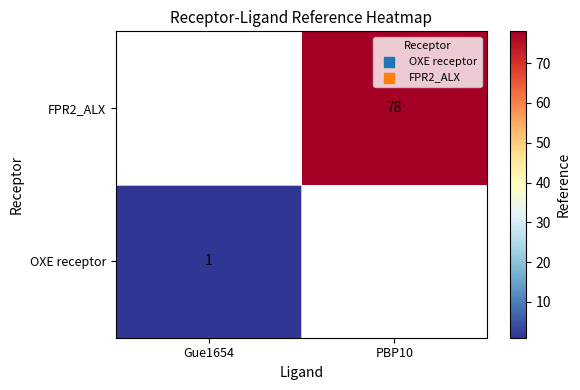

The FPR2_ALX series shows 78 at PBP10. True or false?

True